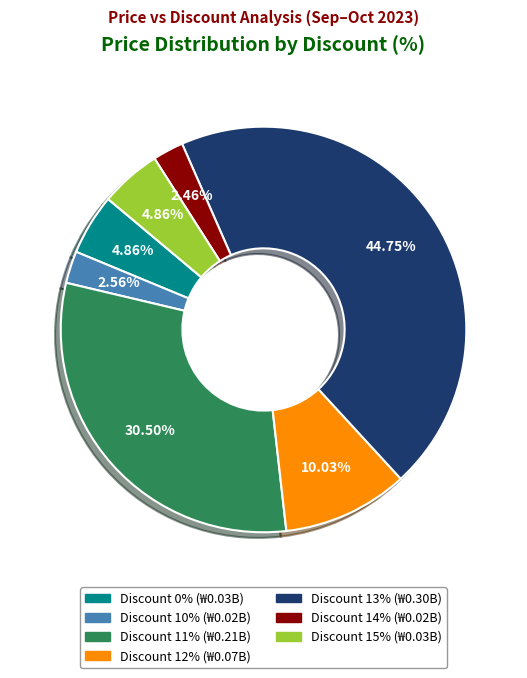

Is there a majority slice in this chart?

No